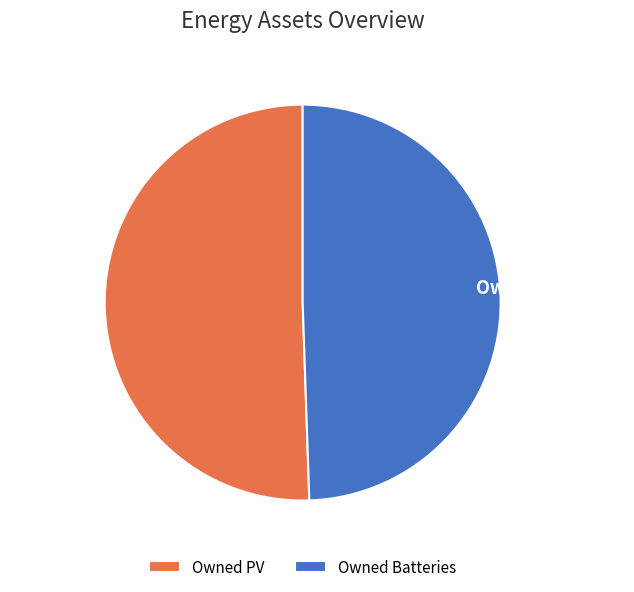

Does Owned PV represent more than half of the total?

Yes